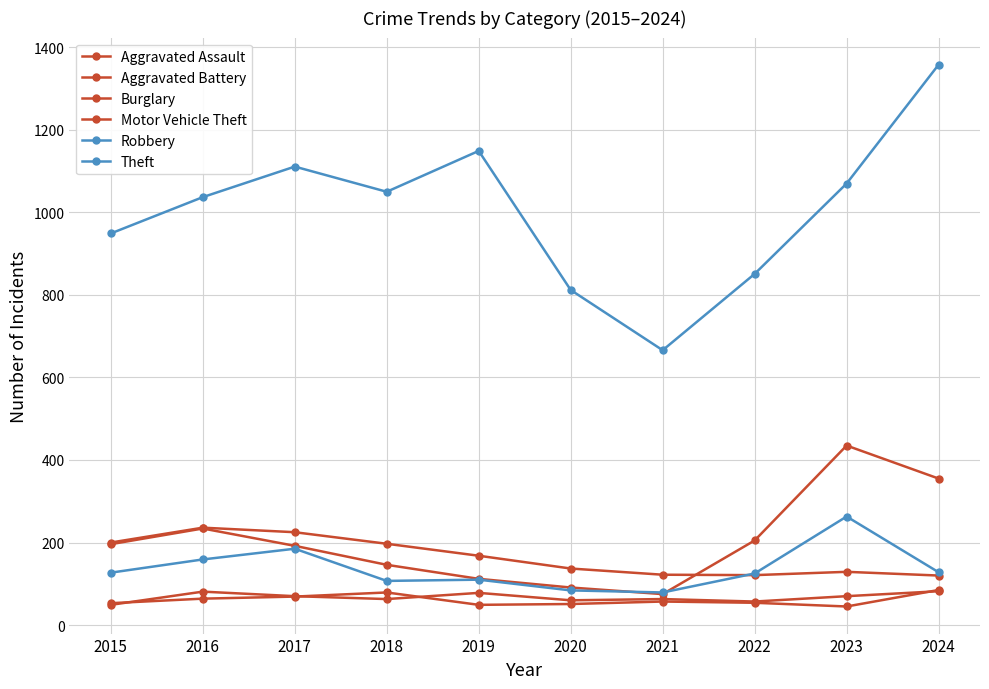

What is the total value across all series at 2017?

1852